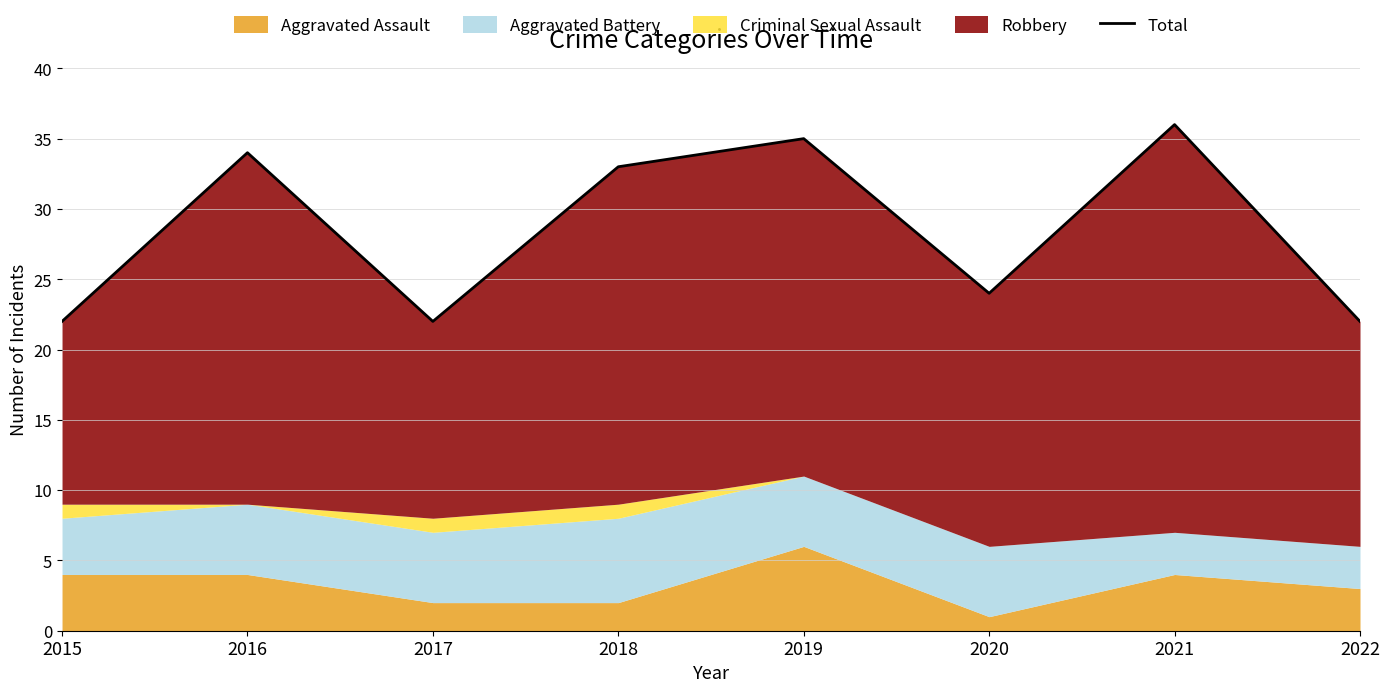

At which category does the chart reach its peak across all series?

2021